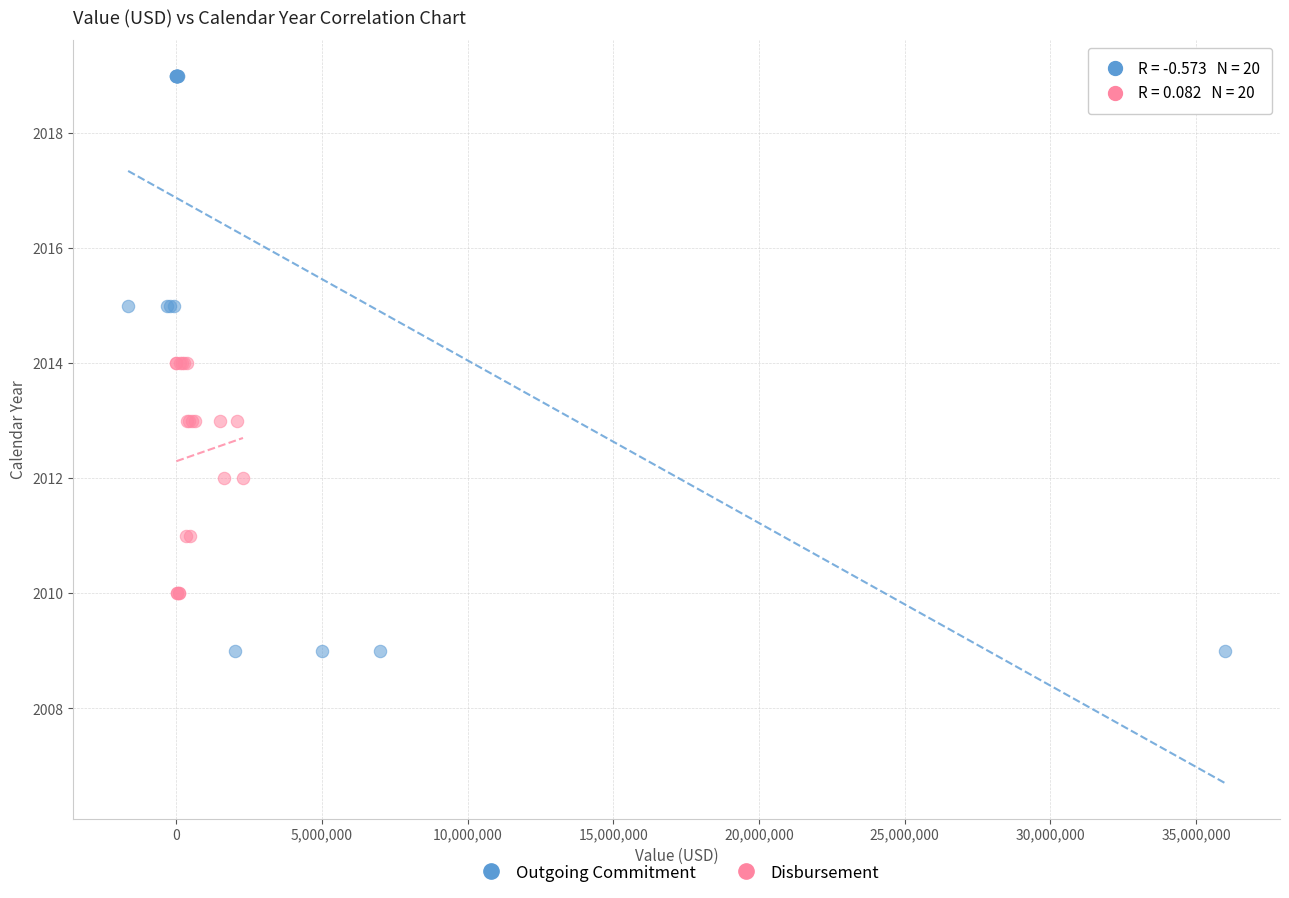

Which series contains the lowest Y value?

Outgoing Commitment